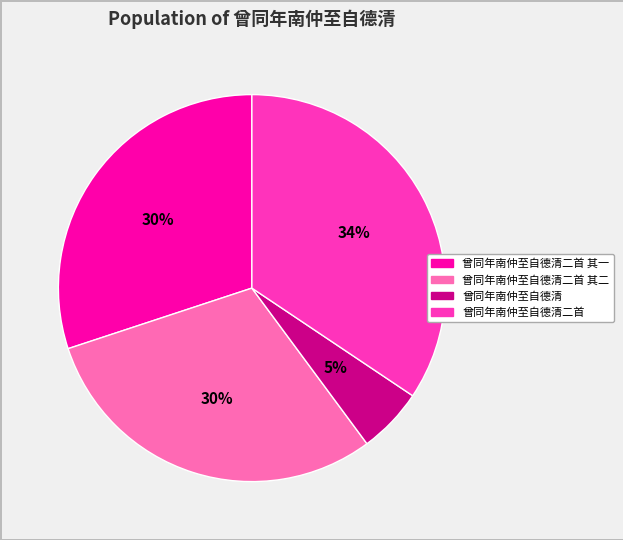

To the nearest percent, what is the average slice percentage?

25%